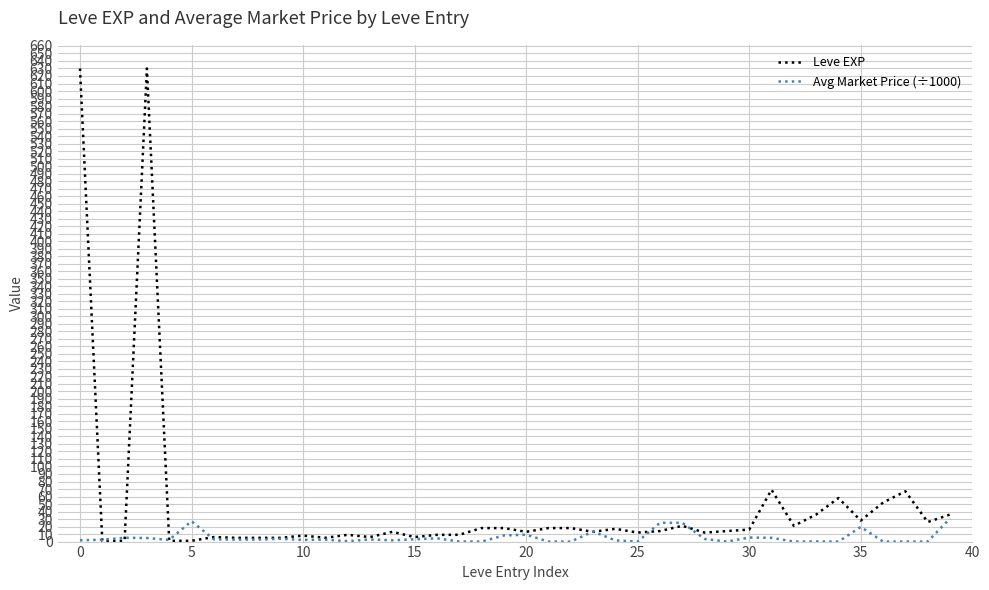

What is the maximum value for Leve EXP?

630.0